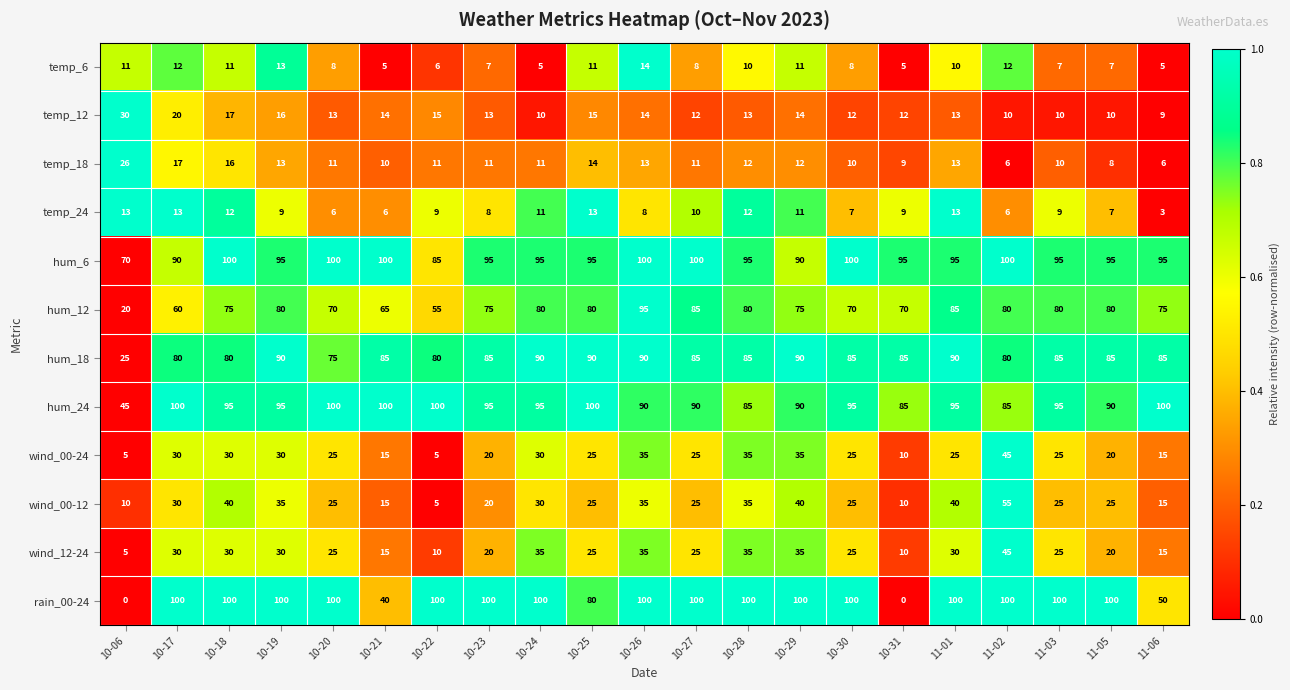

At how many categories does at least one series exceed 0?

21